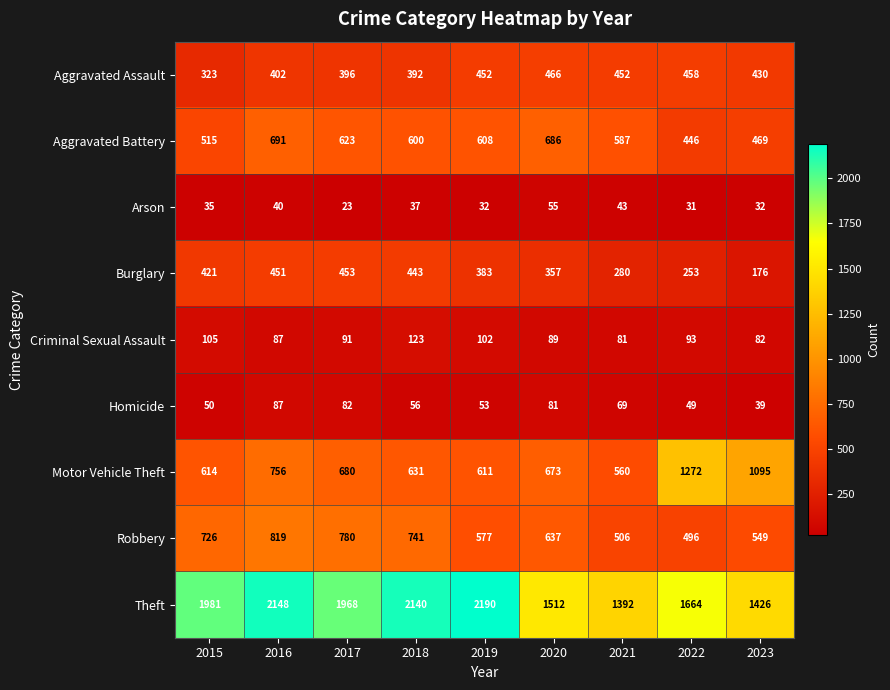

Is it true that Robbery equals 1341 at 2017?

False